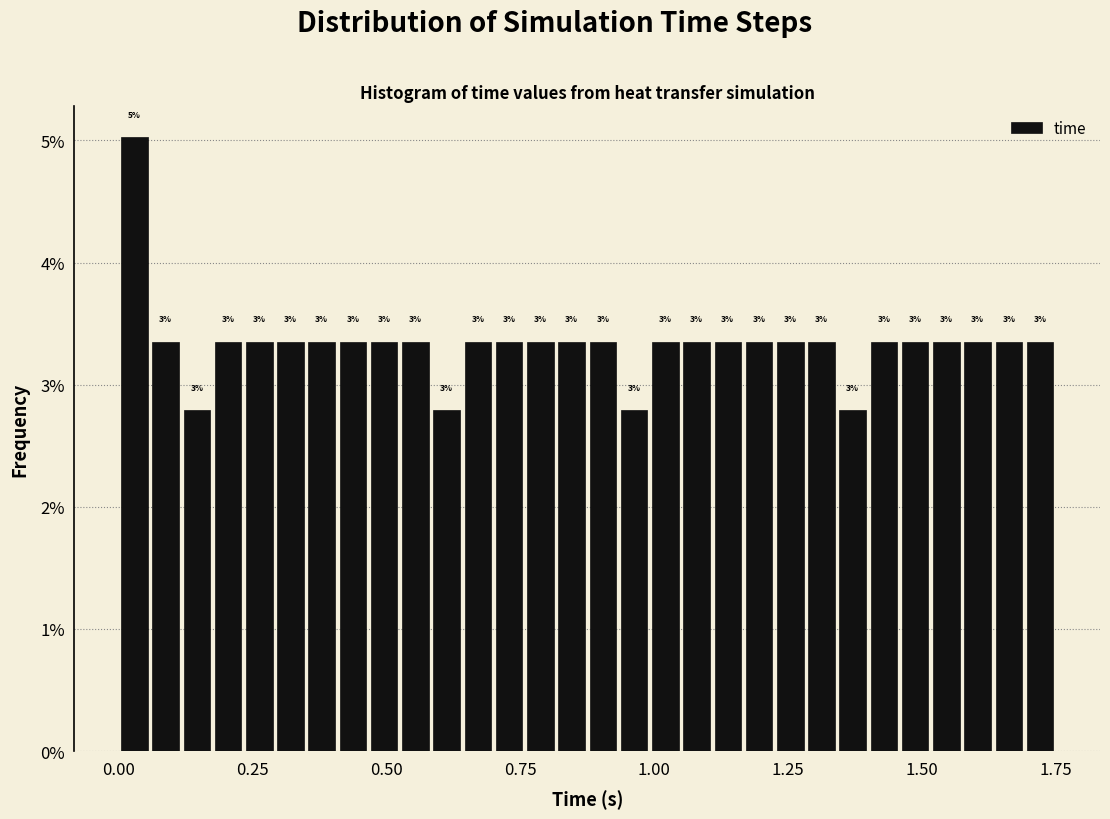

Read against the x-axis, roughly where is the centre of the tallest bar?

0.05